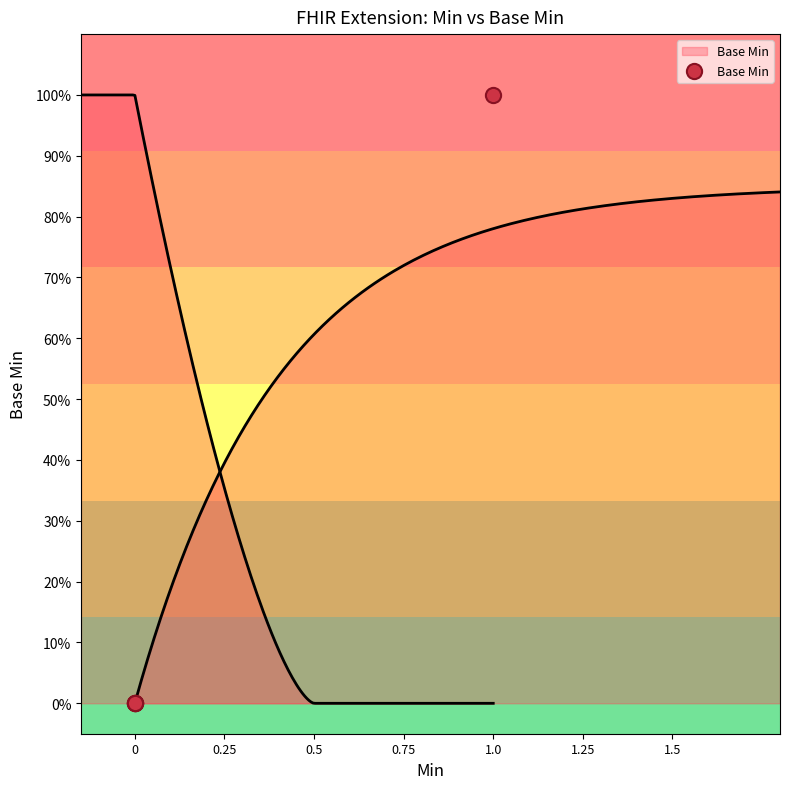

Which has a higher value, 1.0 or 0?

1.0